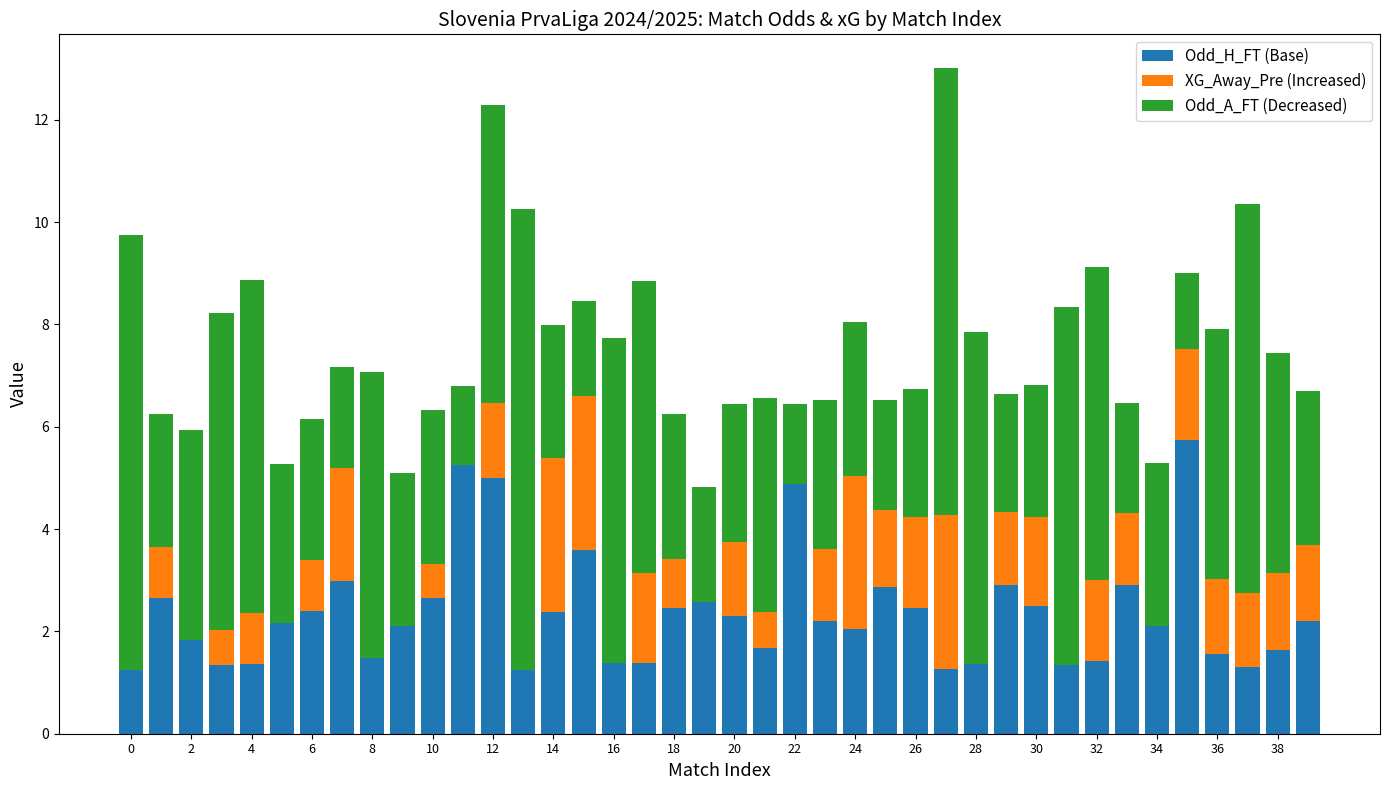

Which series has the widest spread of values?

Odd_A_FT (Decreased)